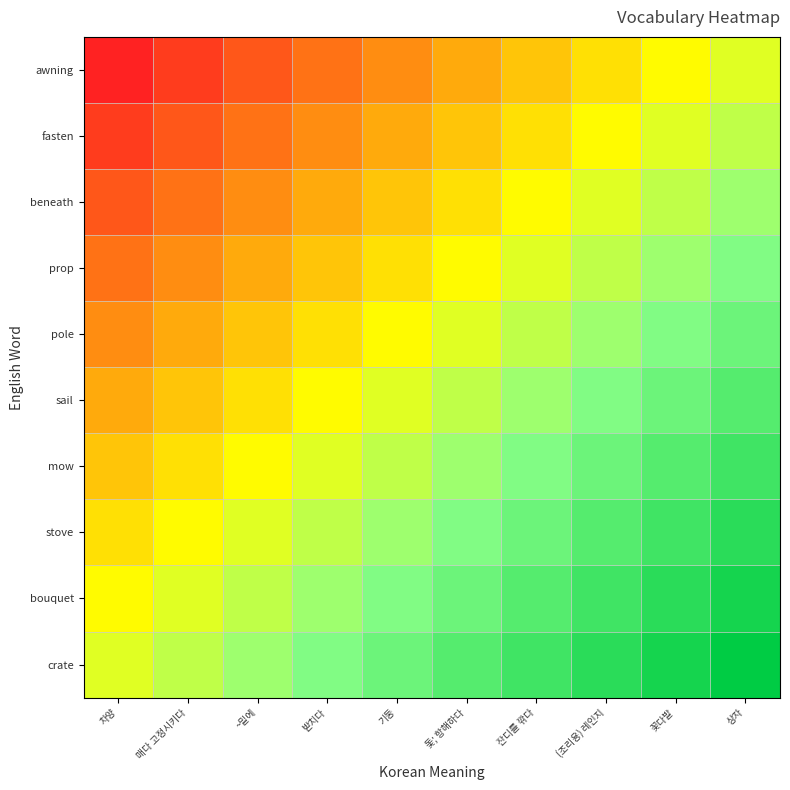

Which category has the highest value across all series?

상자